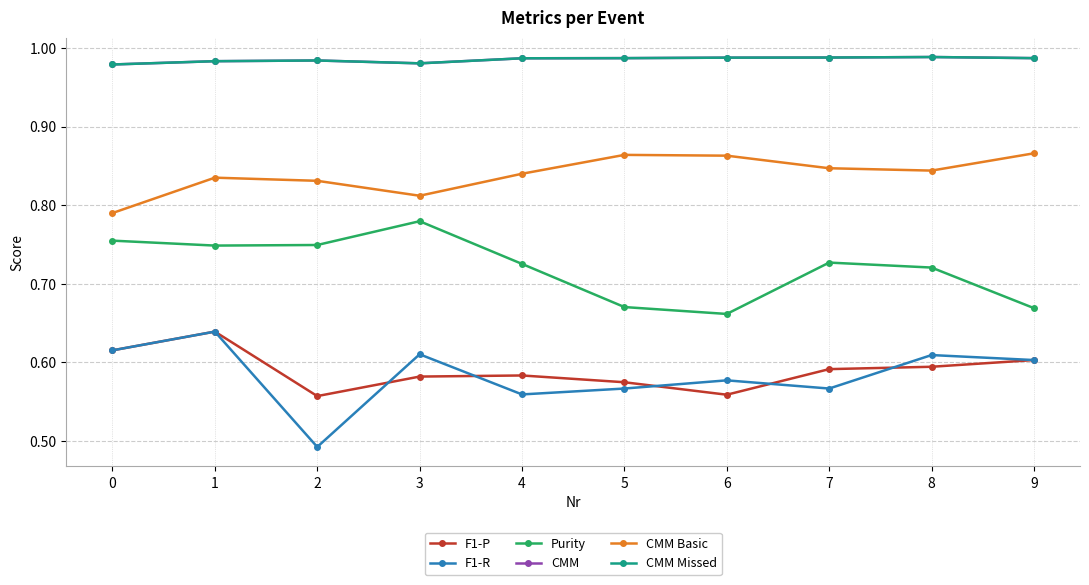

Is this an area chart (filled region under the line)?

No